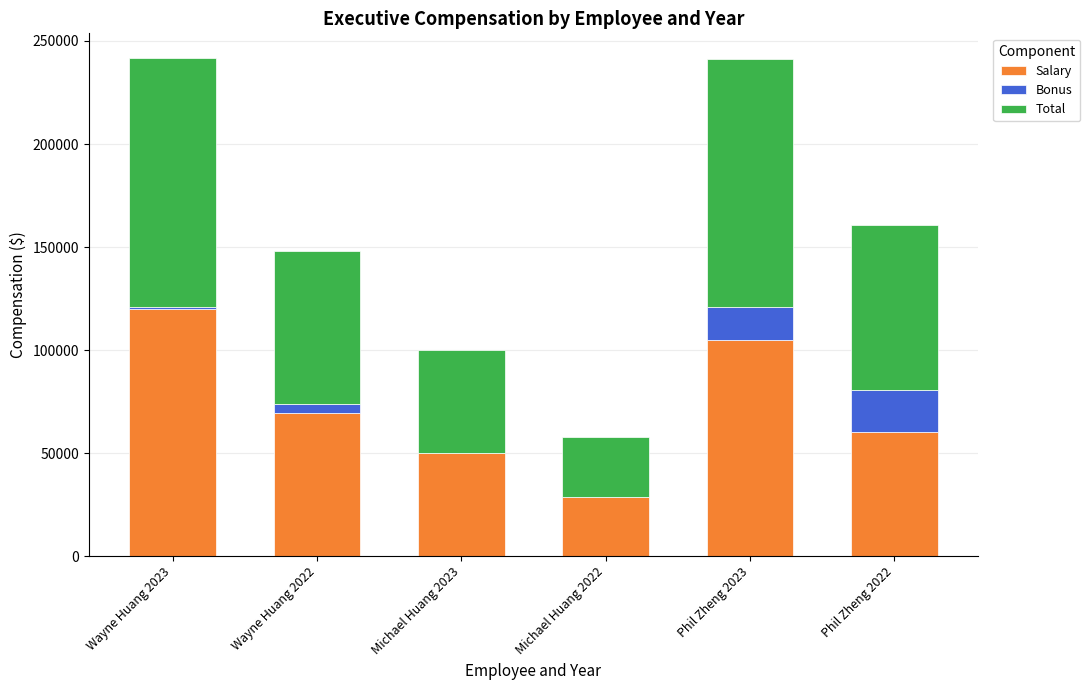

Which category has the highest value in the Salary series?

Wayne Huang 2023